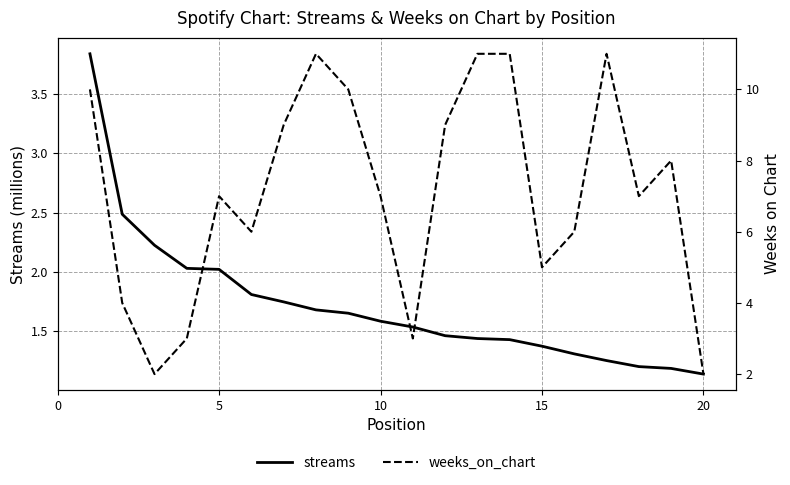

What is the value of the weeks_on_chart point at the 2nd from the left?

4.0